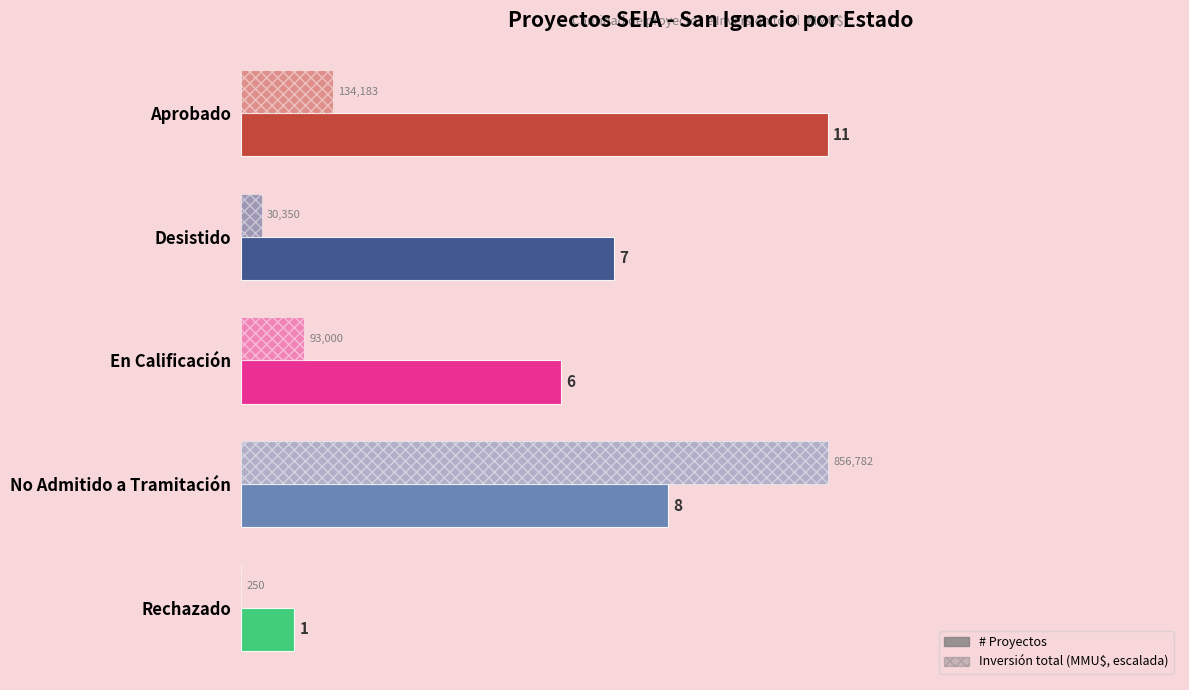

Reading left to right, list all the values displayed in this chart.

Count (# proyectos): 11.0	7.0	6.0	8.0	1.0
Inversión total (MMU$, escalada): 1.7	0.4	1.2	11.0	0.0